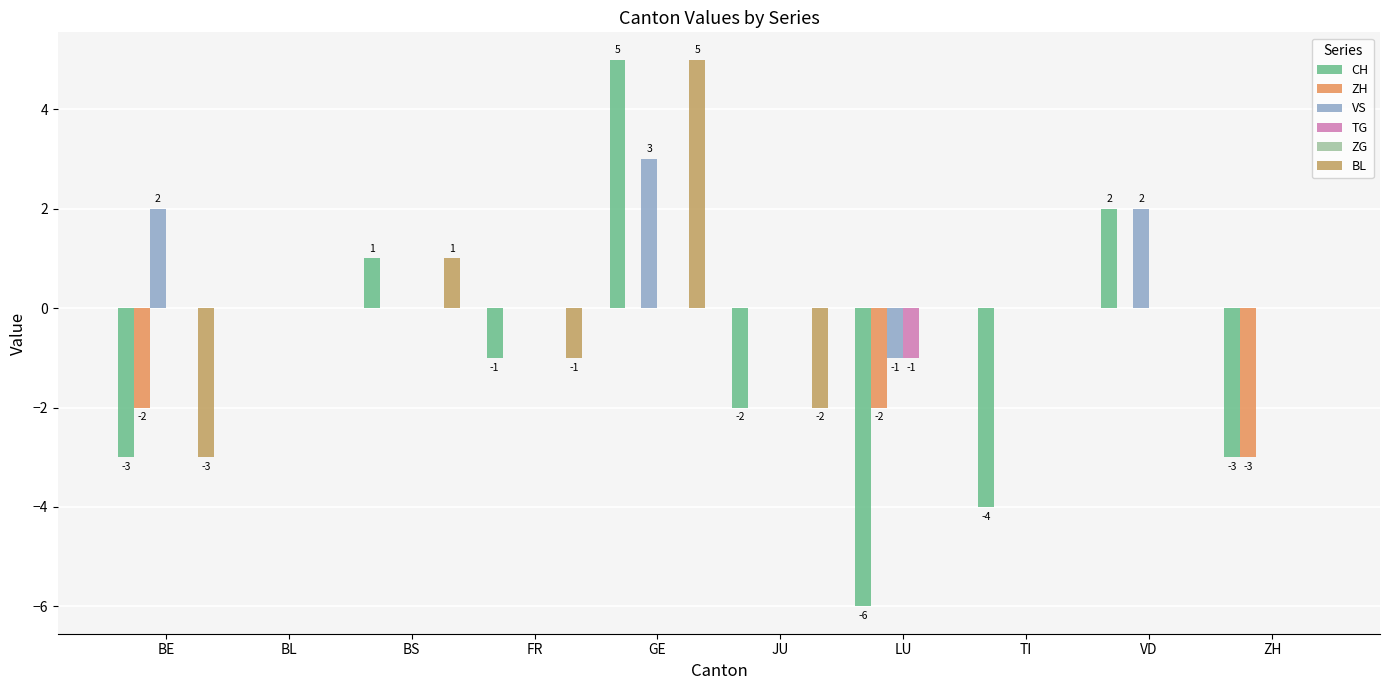

Is the value of CH at TI greater than the value of ZH at BE?

No